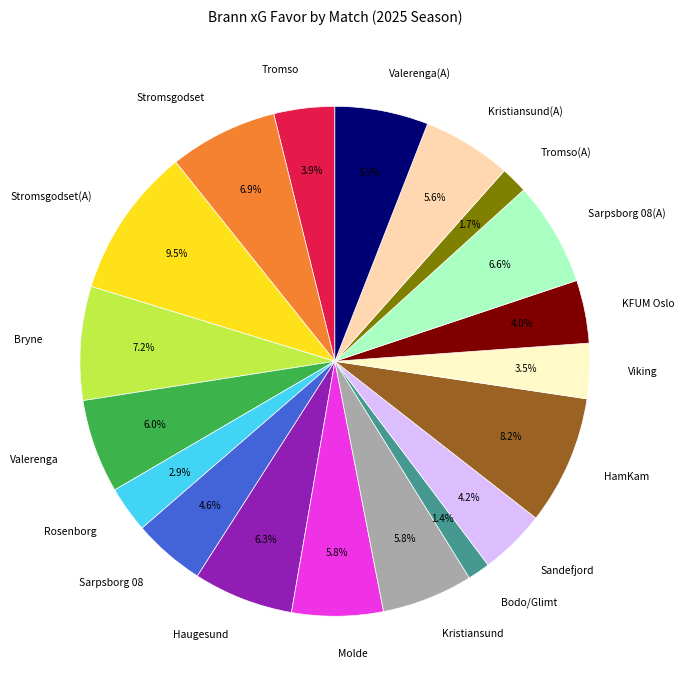

The Tromso slice represents 4% of the pie. True or false?

True